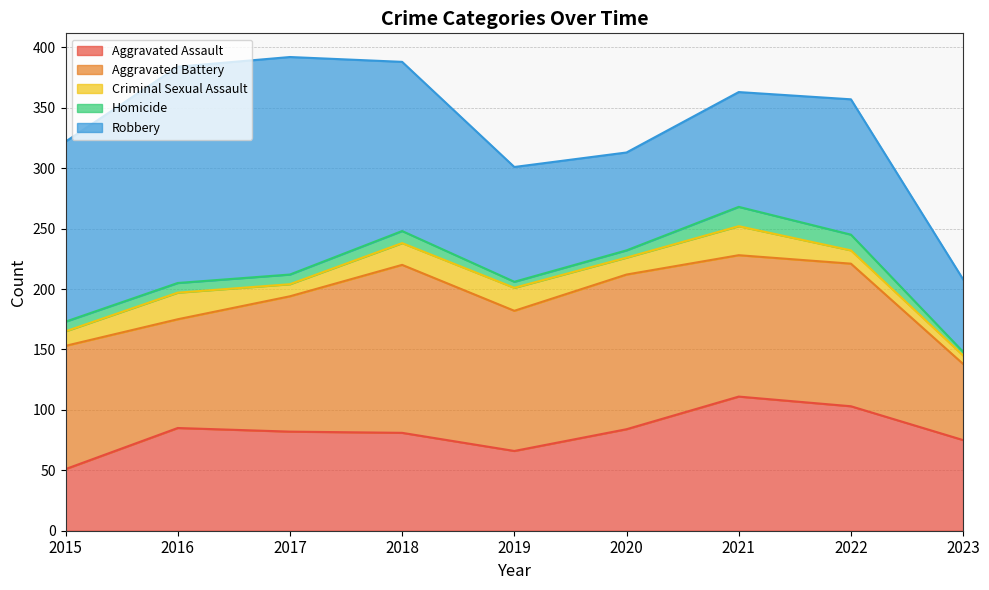

Rank the categories by Aggravated Battery value from lowest to highest.

2023, 2016, 2015, 2017, 2019, 2021, 2022, 2020, 2018